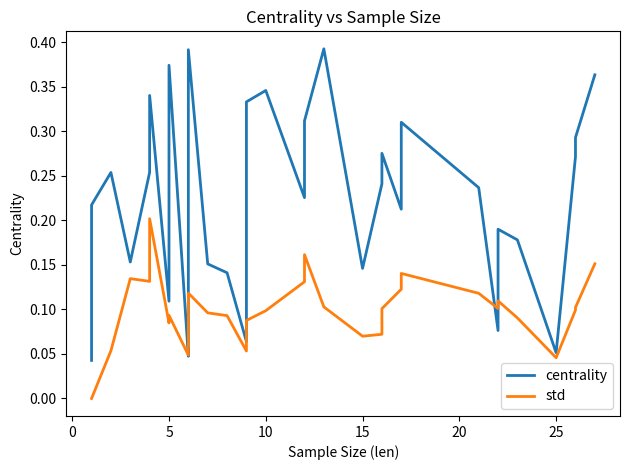

Is the value of centrality at 14 greater than the value of std at 28?

No